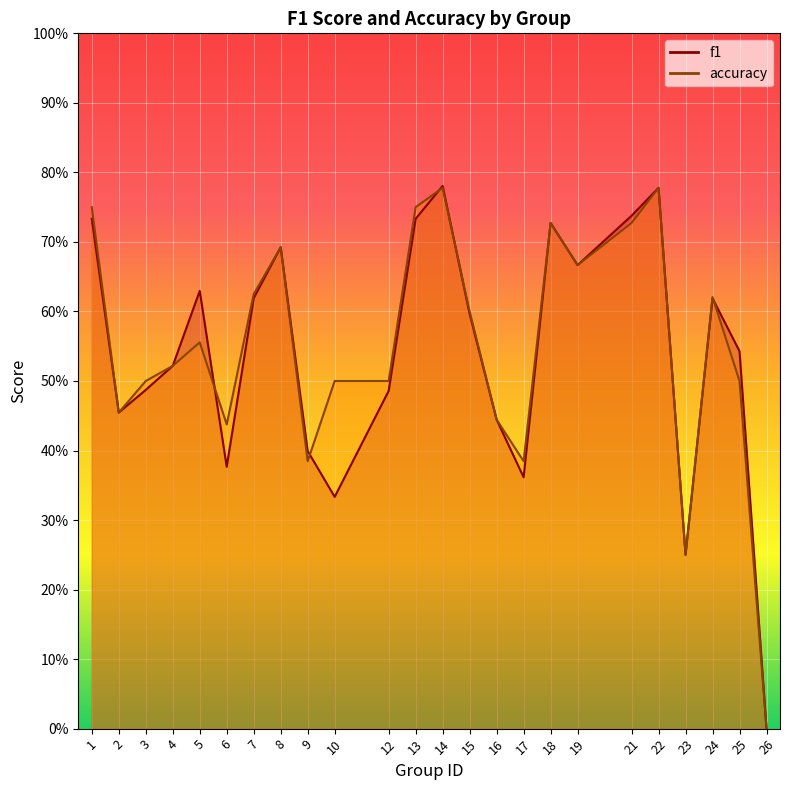

Reading right to left, transcribe all the data shown in this chart.

f1: 0.0	0.5	0.6	0.2	0.8	0.7	0.7	0.7	0.4	0.4	0.6	0.8	0.7	0.5	0.3	0.4	0.7	0.6	0.4	0.6	0.5	0.5	0.5	0.7
accuracy: 0.0	0.5	0.6	0.2	0.8	0.7	0.7	0.7	0.4	0.4	0.6	0.8	0.8	0.5	0.5	0.4	0.7	0.6	0.4	0.6	0.5	0.5	0.5	0.8